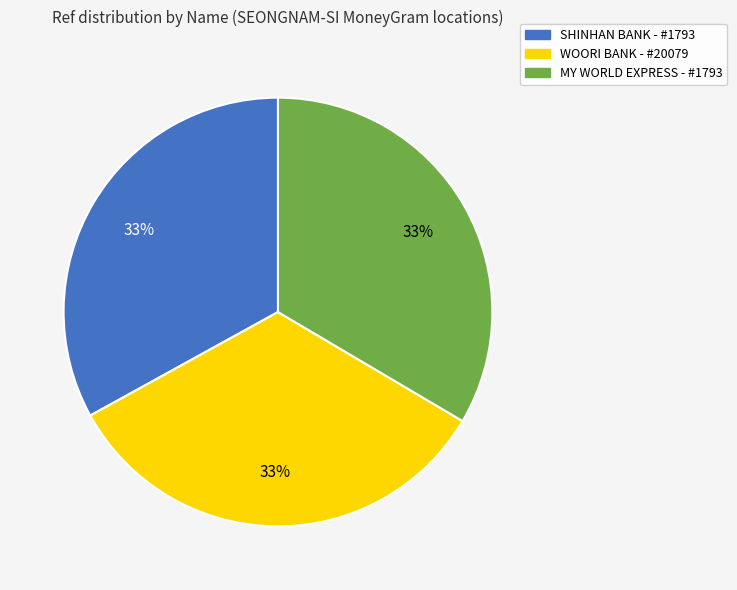

To the nearest percent, what is the average slice percentage?

33%